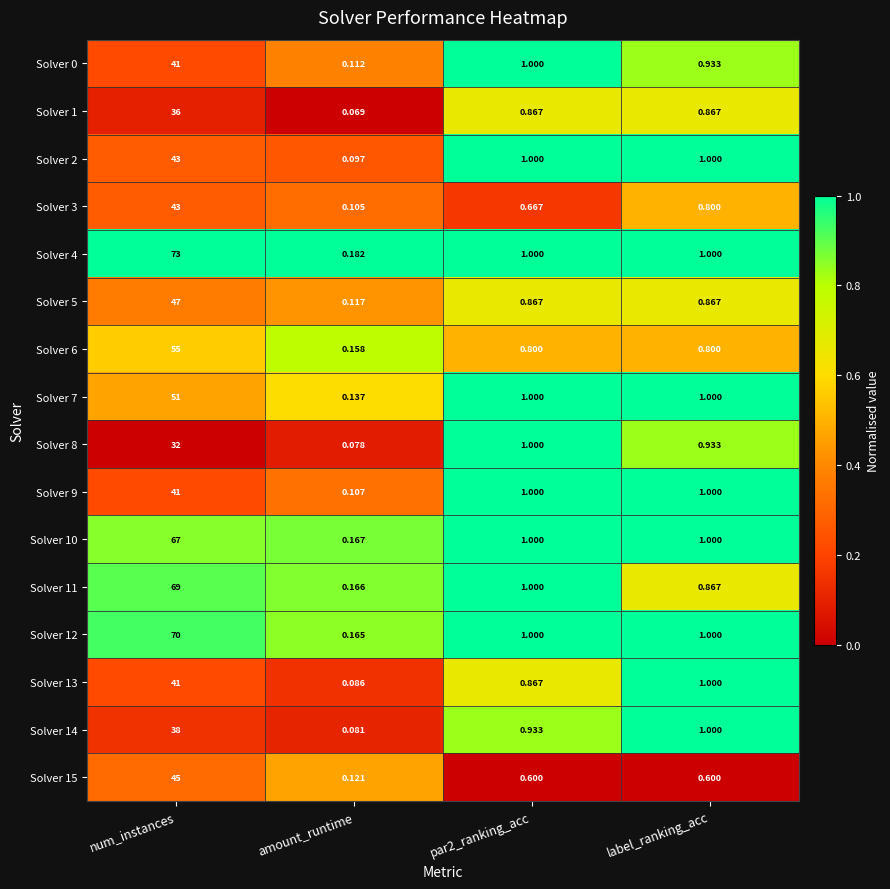

At which category is the sum across all series the highest?

num_instances